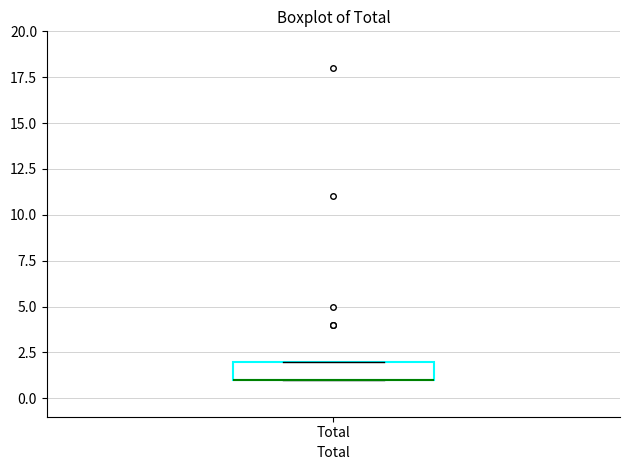

Read this box plot against the y-axis: the position of the median line, the range covered by the box, and the ends of both whiskers. The values are not printed on the chart, so give them approximately, as read against the axis.

median 1 (drawn on the box's lower edge), box 1 to 2, whiskers 1 to 2